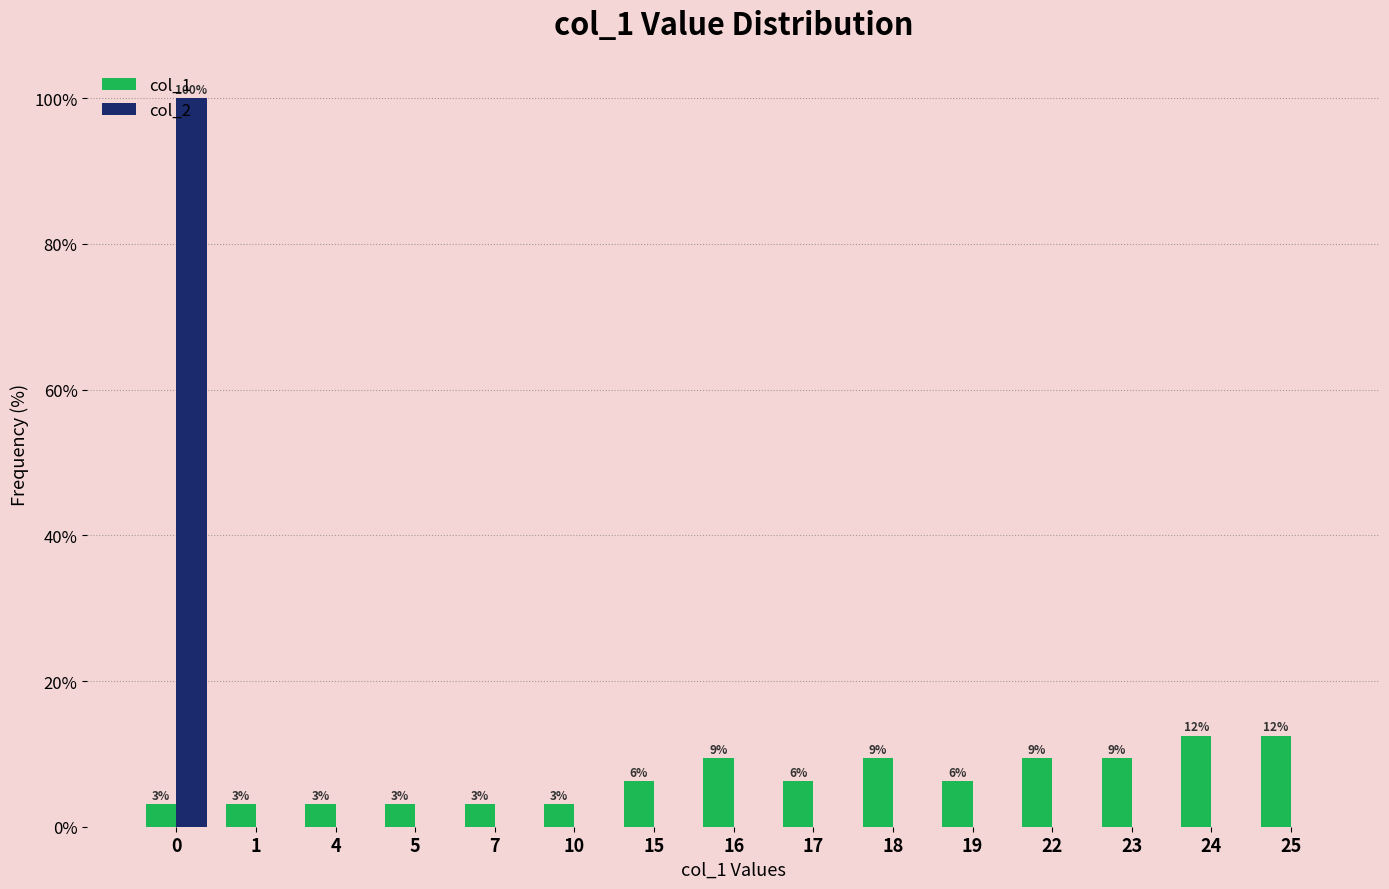

Rank the series by their maximum value, from lowest to highest.

col_1, col_2